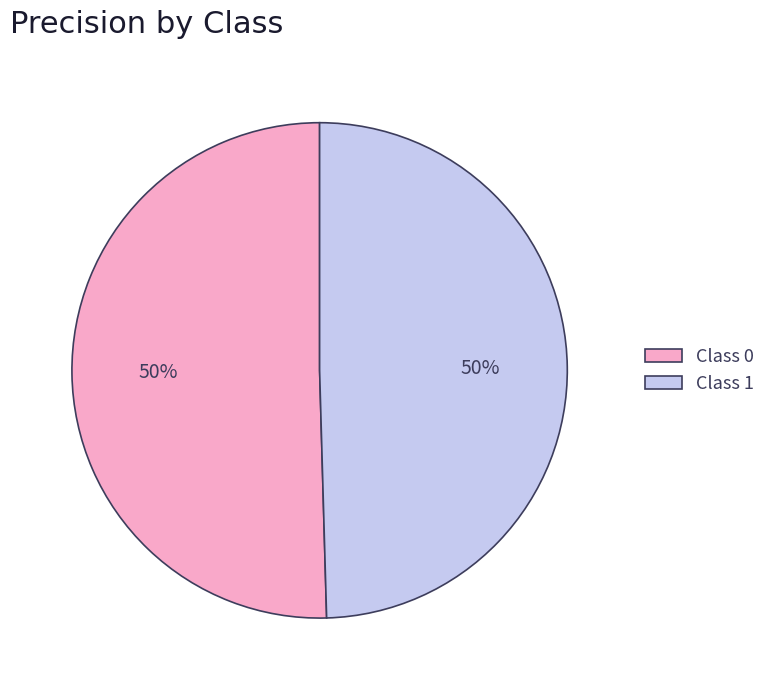

To the nearest percent, what is the average slice percentage?

50%